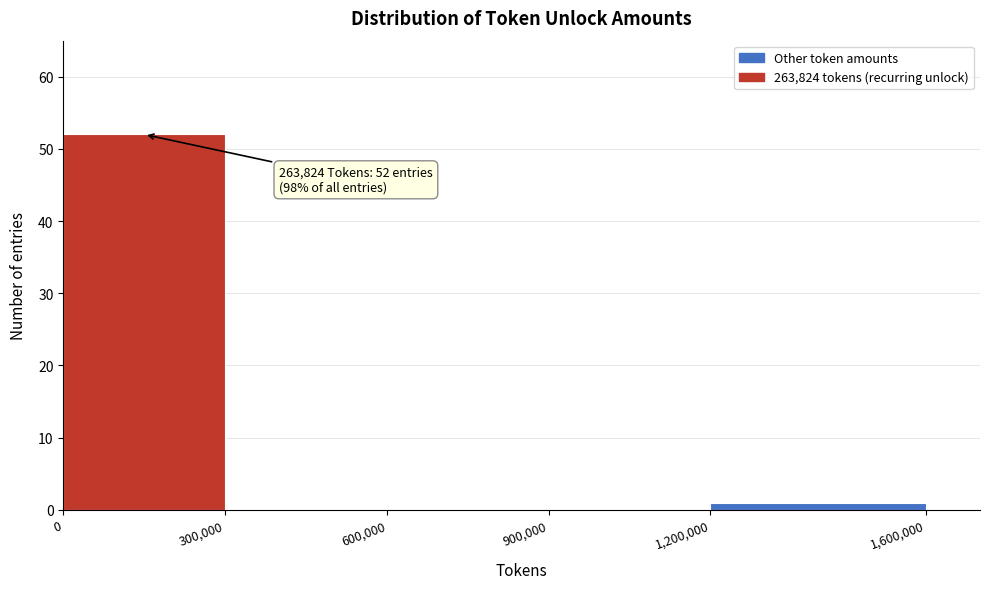

Which range on the x-axis has the tallest bar?

0 to 300,000